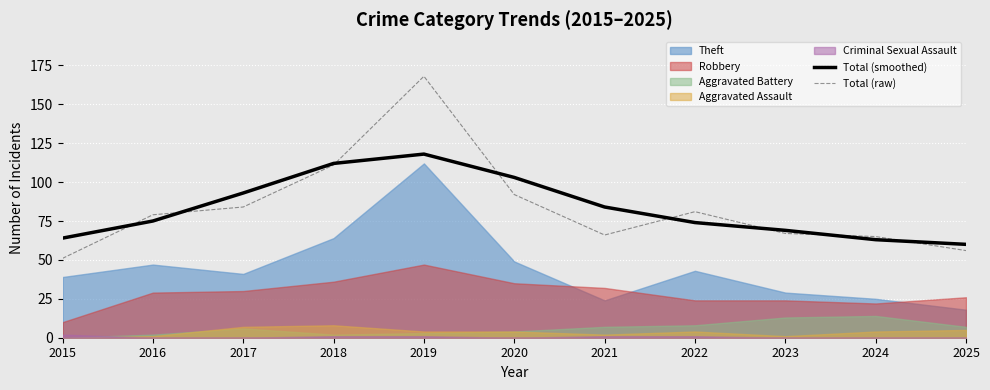

Read the Total (raw) value at 2023.

67